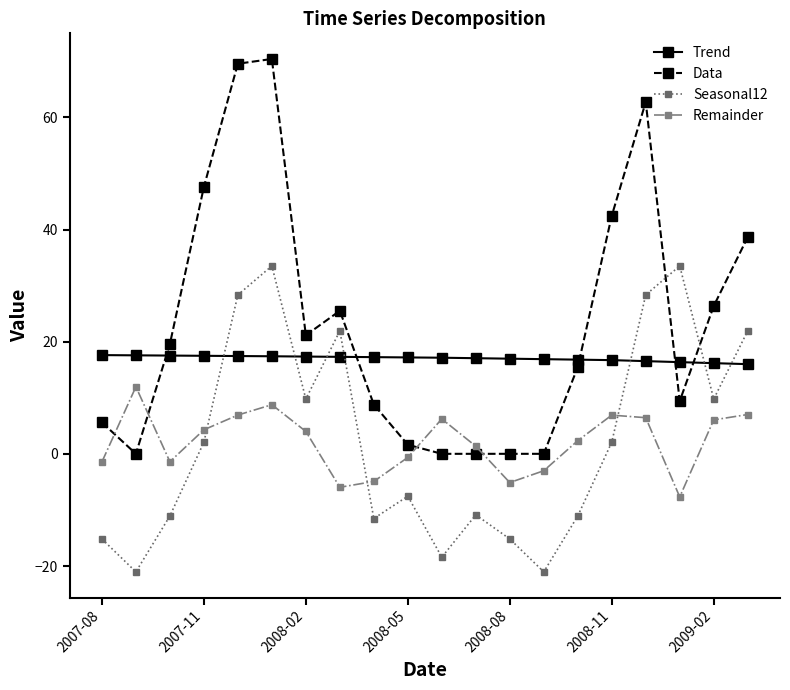

What is the maximum value for Trend?

17.6